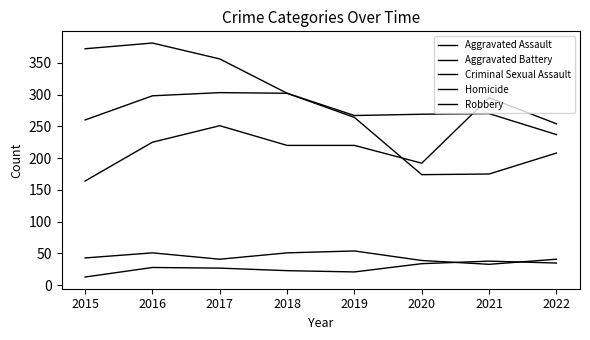

True or false: Robbery has a value of 170 at 2018.

False